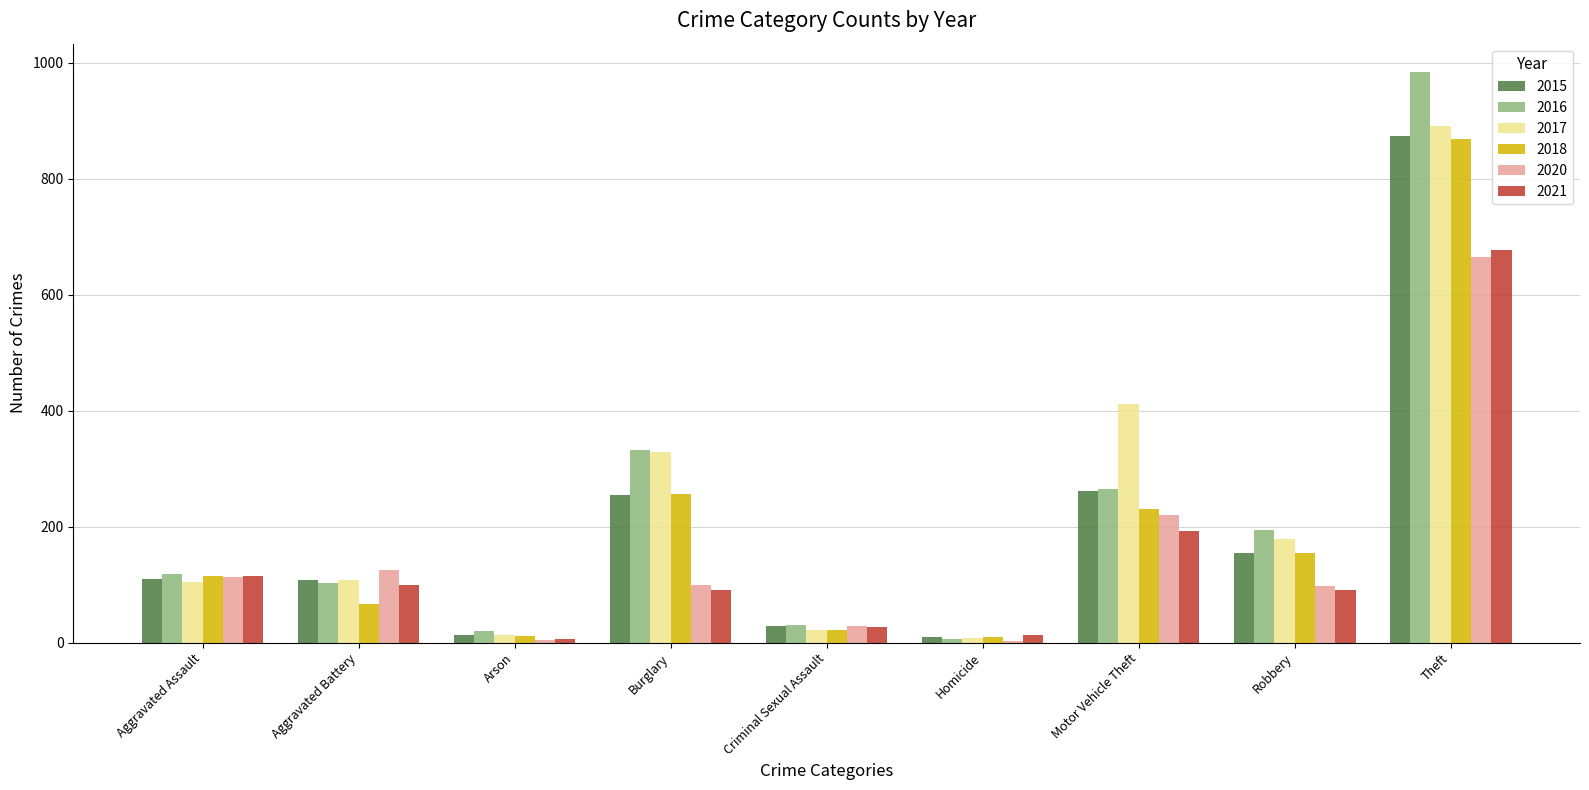

What is the sum of the 2016 values at Theft and Robbery?

1178